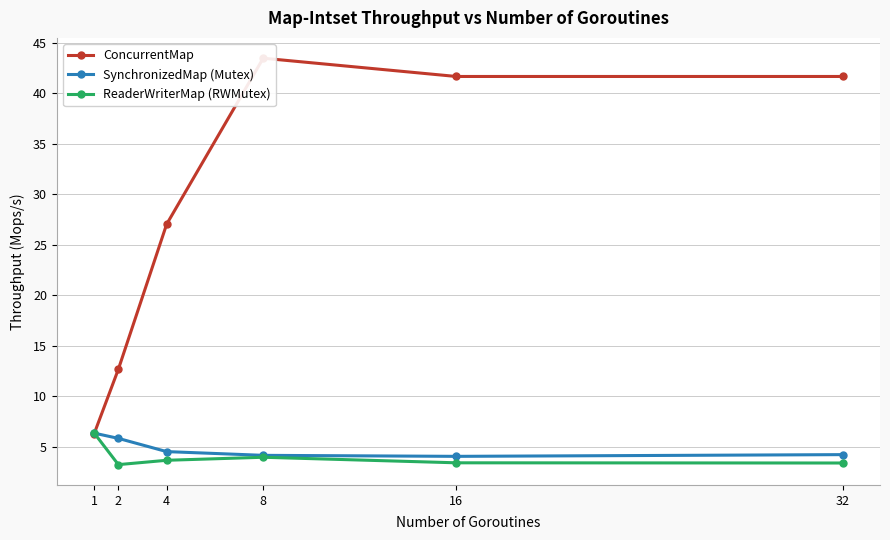

At how many categories does at least one series exceed 31?

3